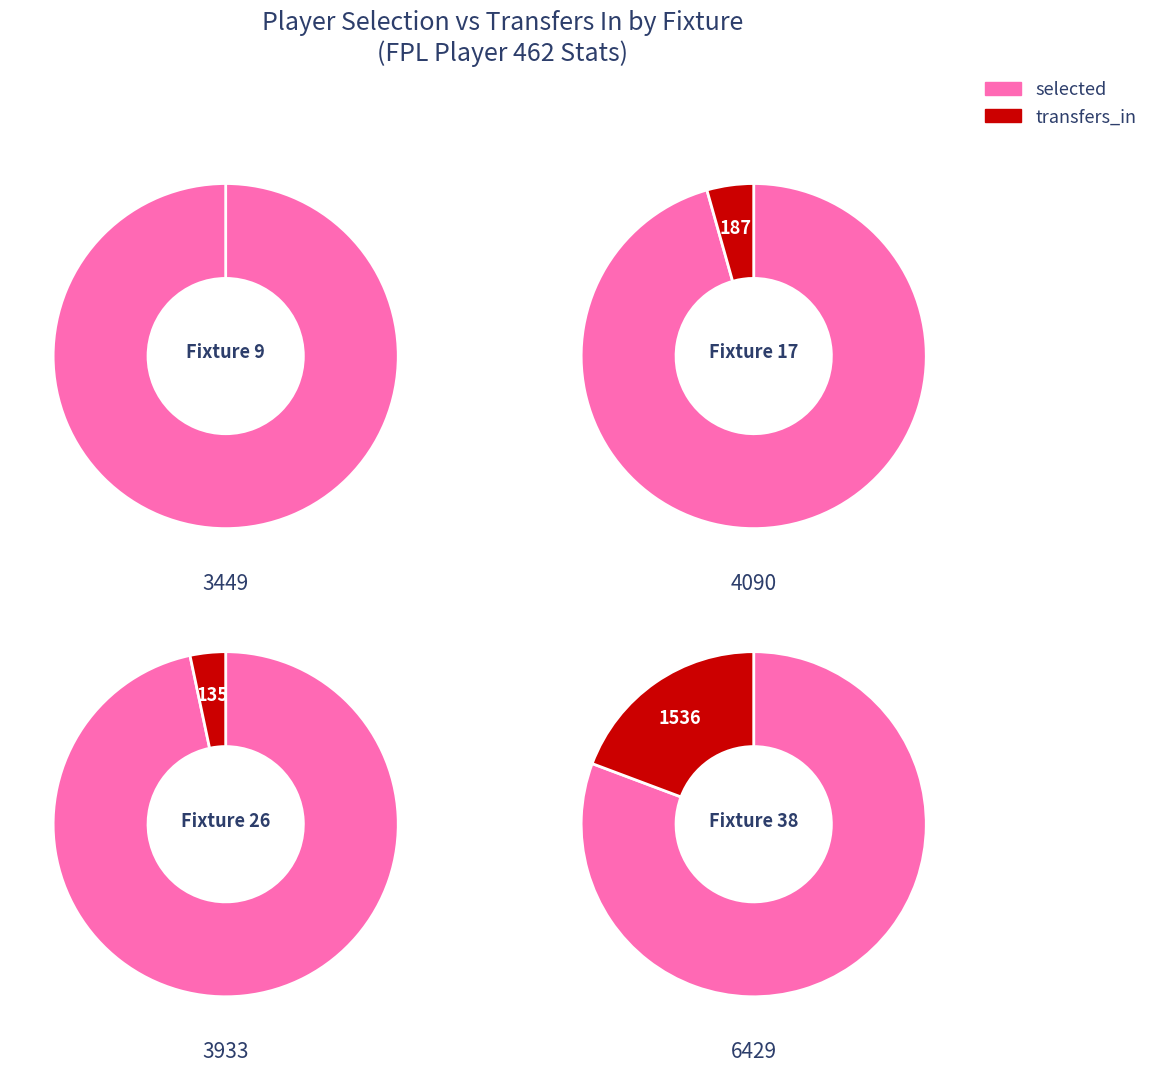

Combined, do Fixture 9
(Round 1) and Fixture 38
(Round 4) account for over 50%?

Yes